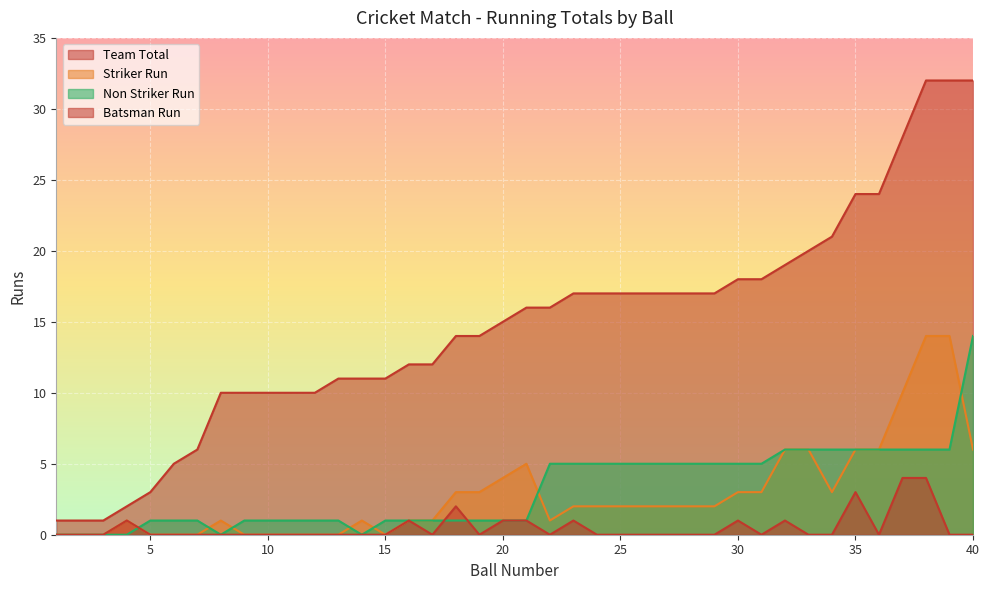

Where is Non Striker Run nearest to the value 7?

32